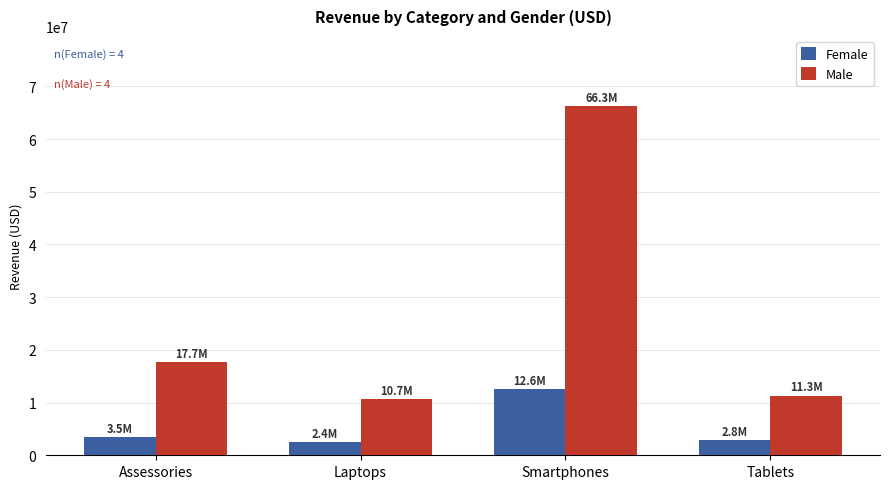

What is the label of the 4th bar from the right?

Assessories